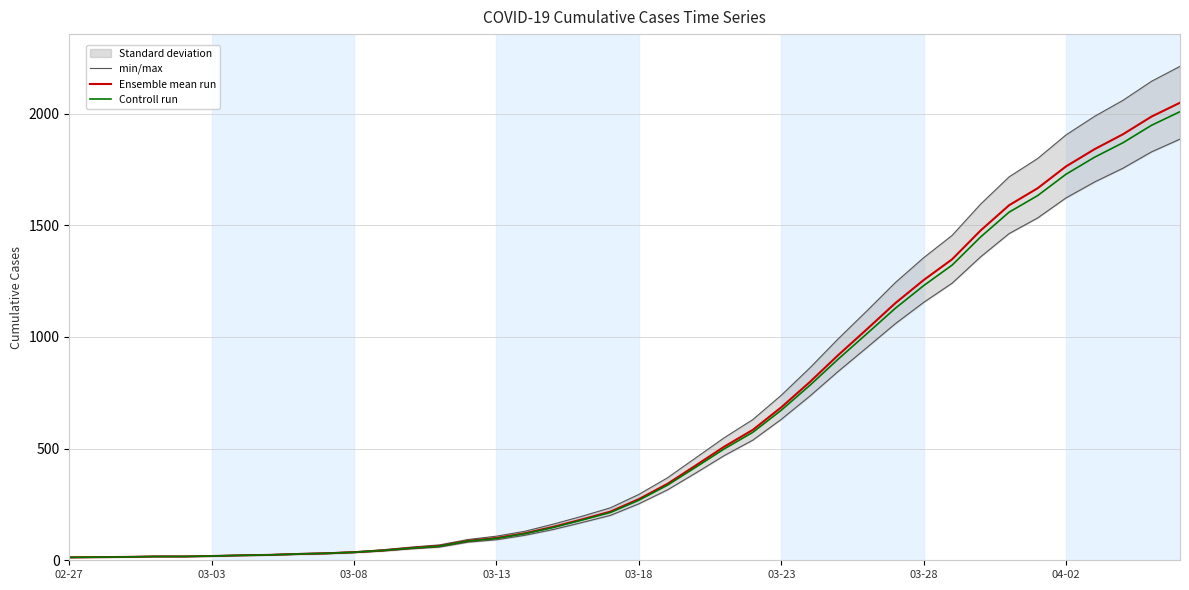

Which category has the lowest value across all series?

02-27